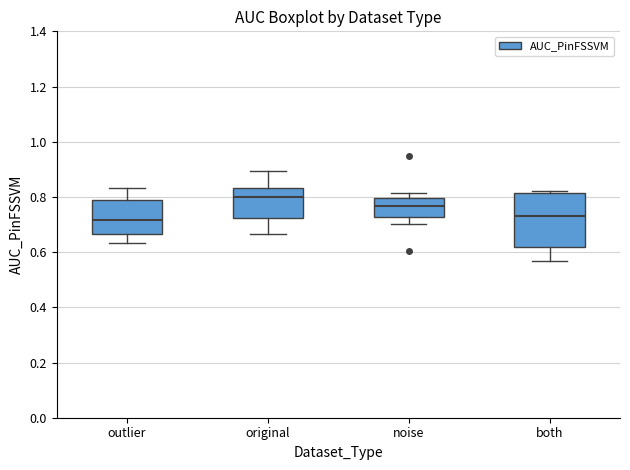

Which box has the highest median line?

original